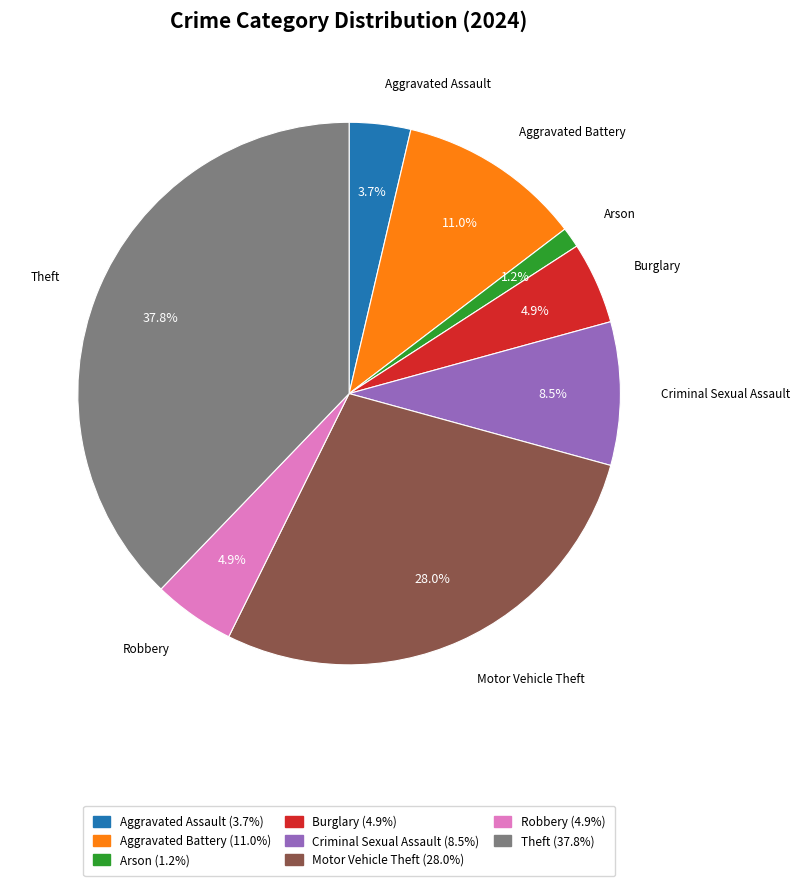

How many segments does this pie chart have?

8